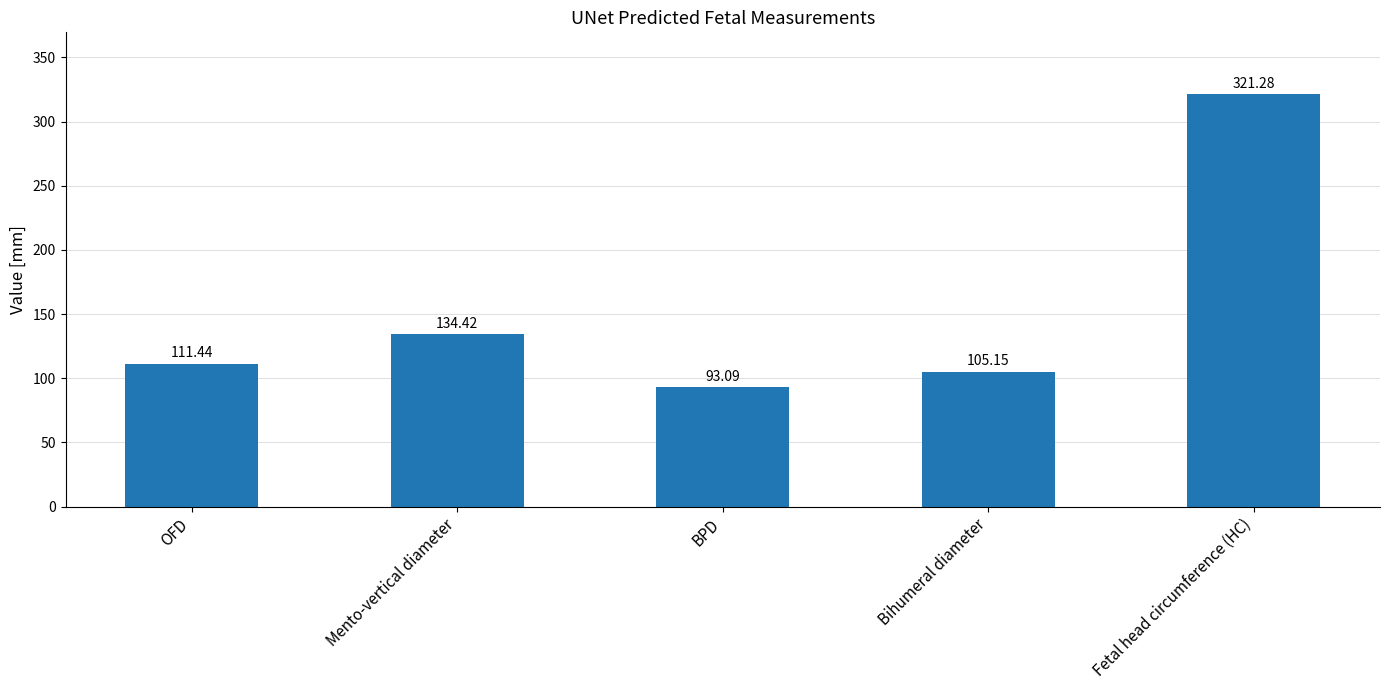

What is the difference between the maximum and minimum values?

228.2